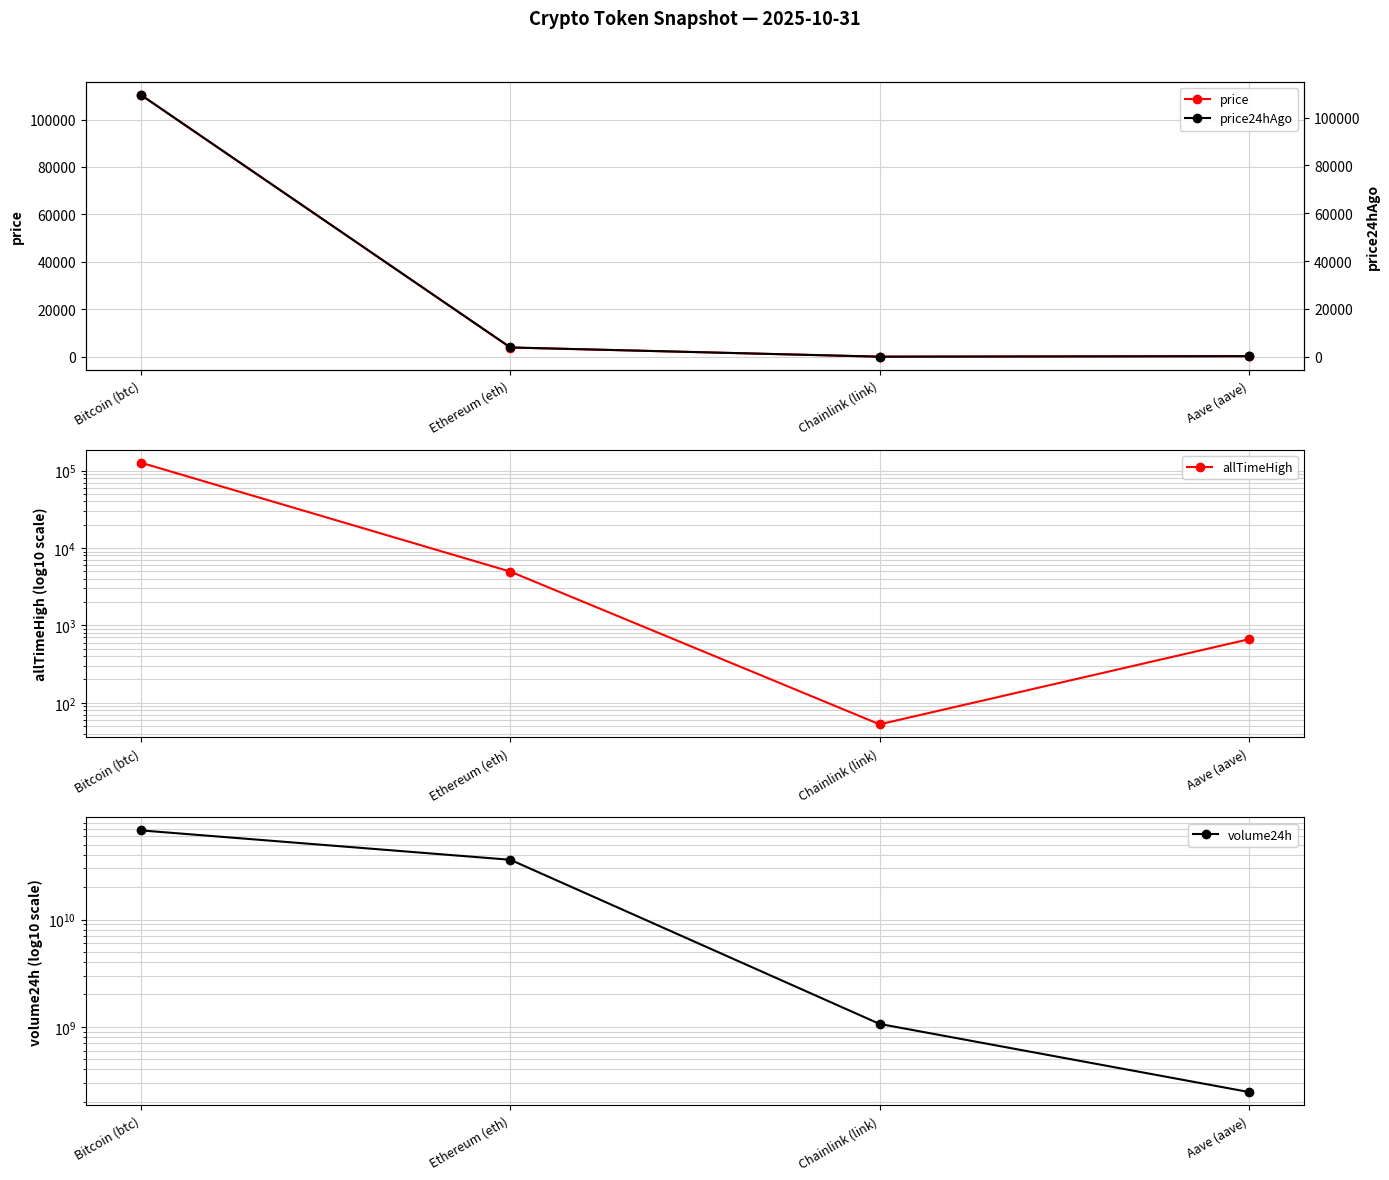

What value does the volume24h series have at Bitcoin (btc)?

67730887354.0